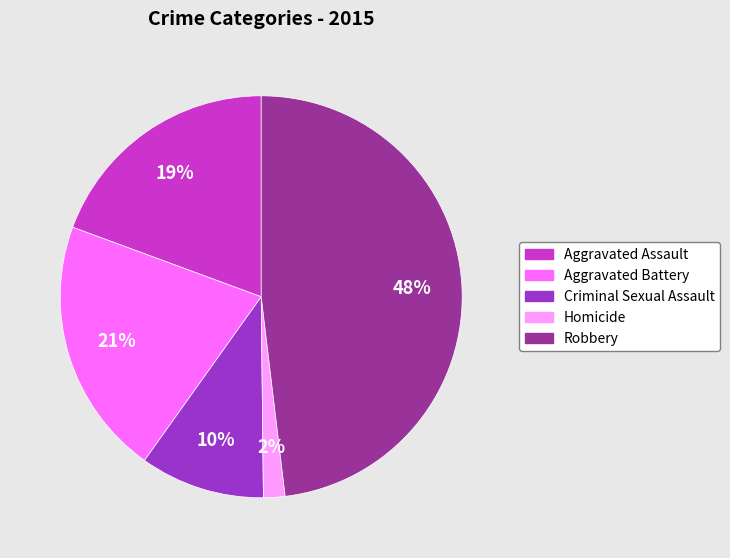

The Criminal Sexual Assault slice represents 10% of the pie. True or false?

True